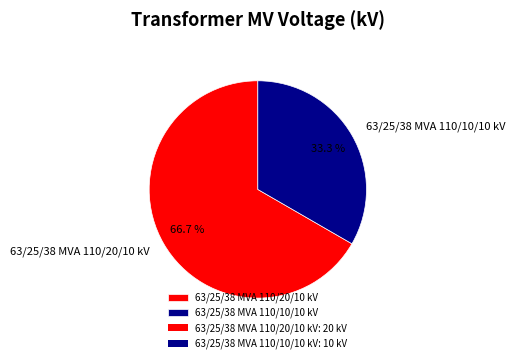

Which has a higher value, 63/25/38 MVA 110/10/10 kV or 63/25/38 MVA 110/20/10 kV?

63/25/38 MVA 110/20/10 kV